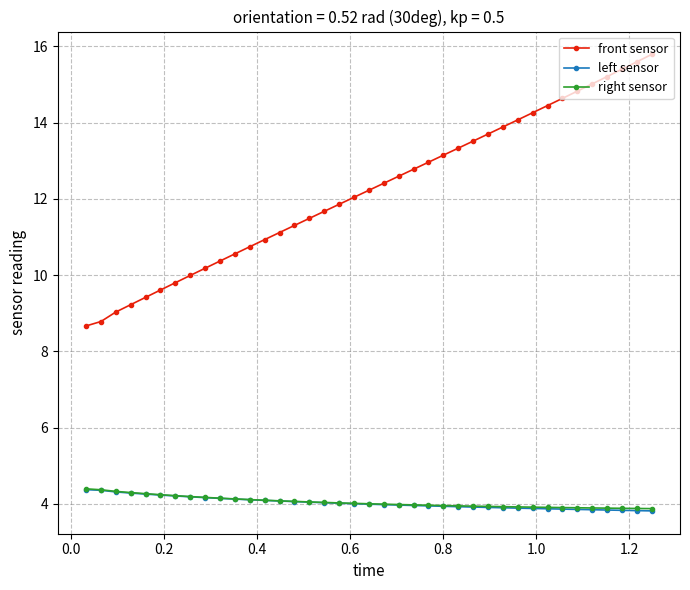

What is the average value of the right sensor series?

4.0